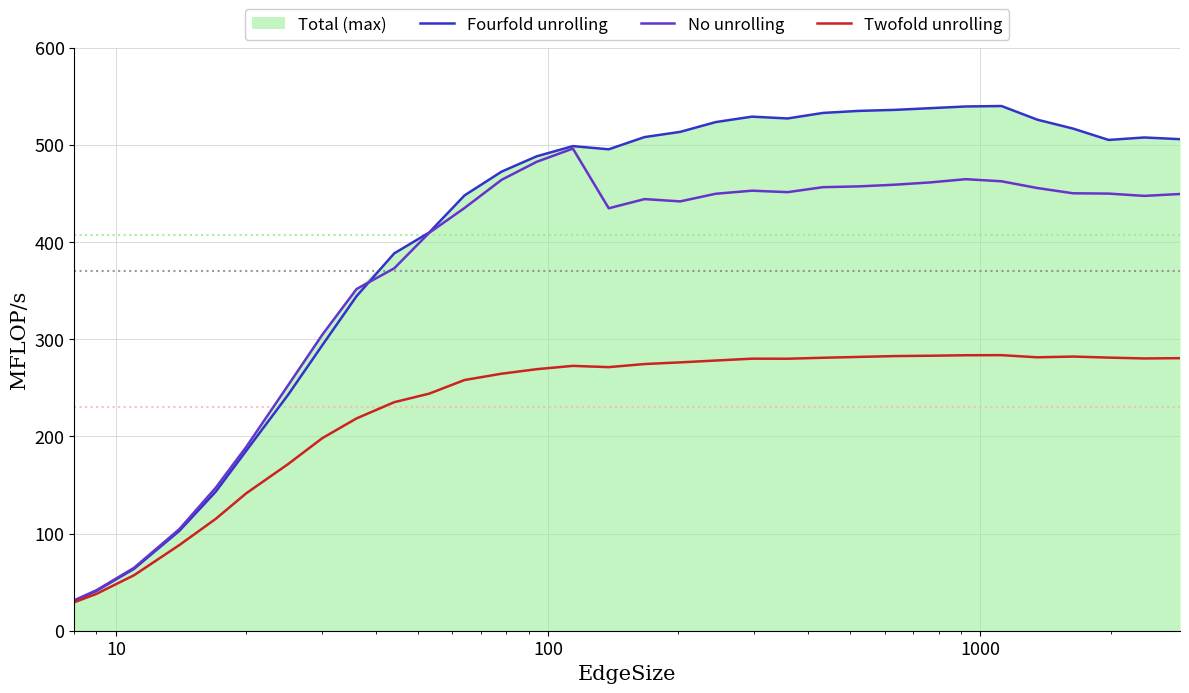

What is the highest value of the Twofold unrolling series?

283.6